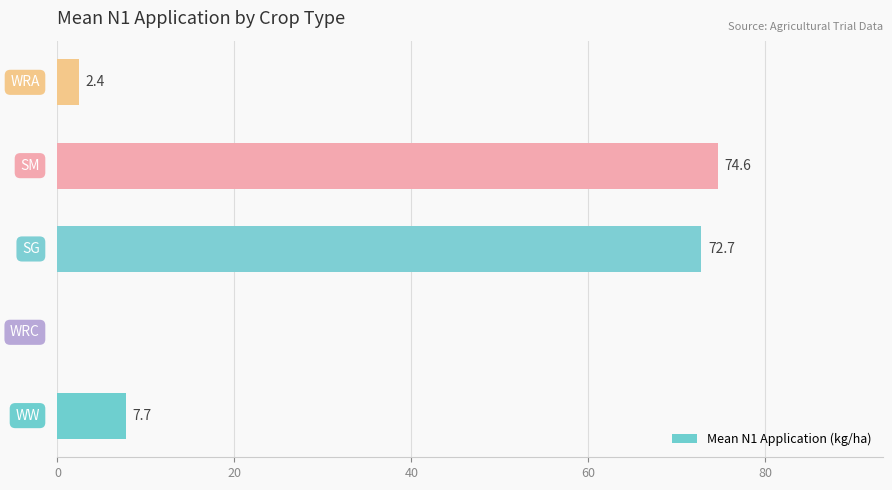

What is the greatest value displayed?

74.6